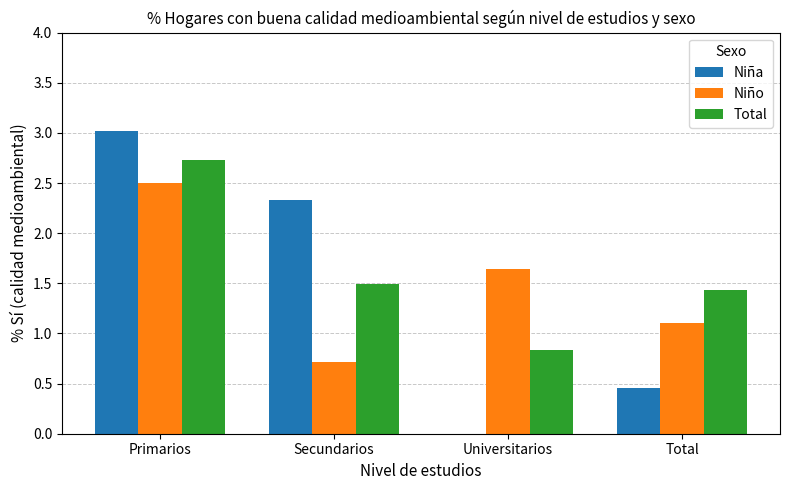

The Total series shows 1.9 at Primarios. True or false?

False